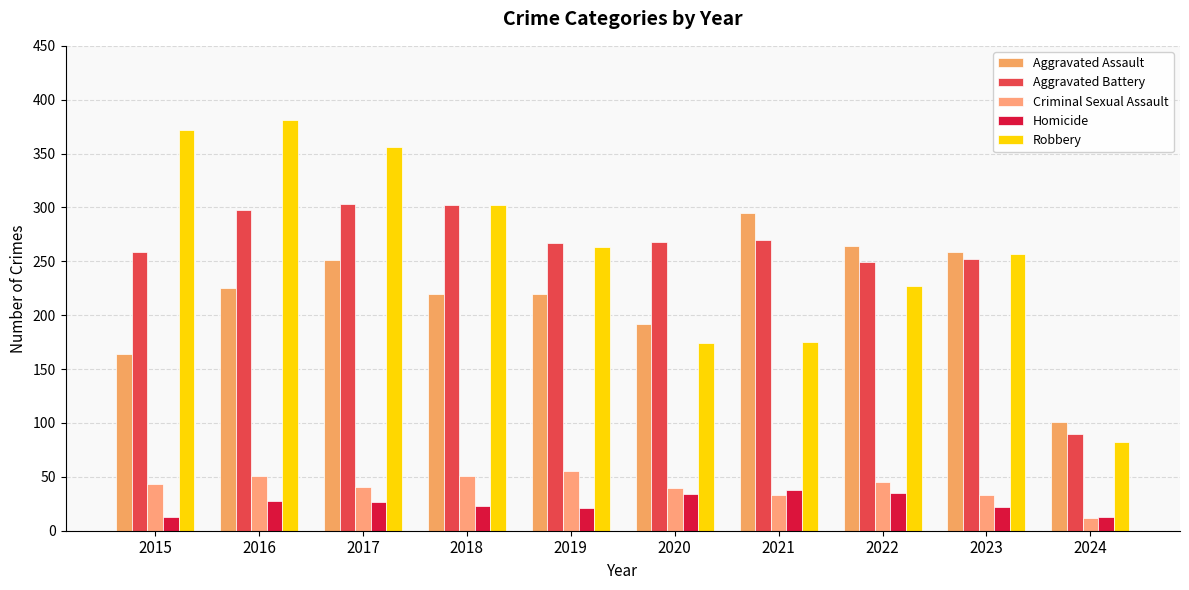

Does the chart contain any negative values?

No